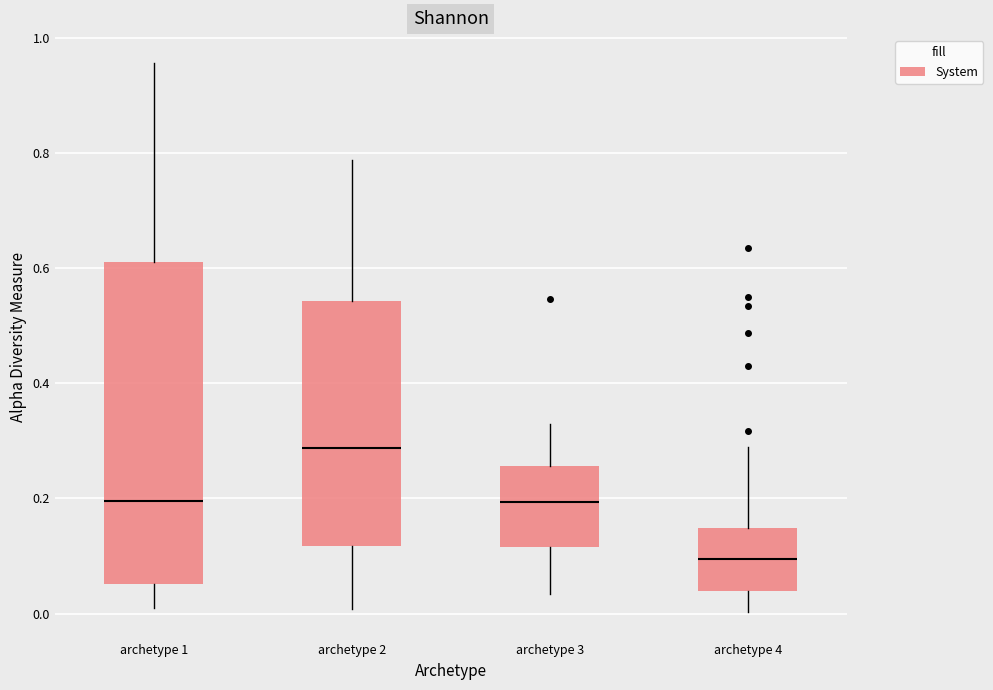

Comparing the boxes themselves (not the whiskers), which one is the tallest?

archetype 1